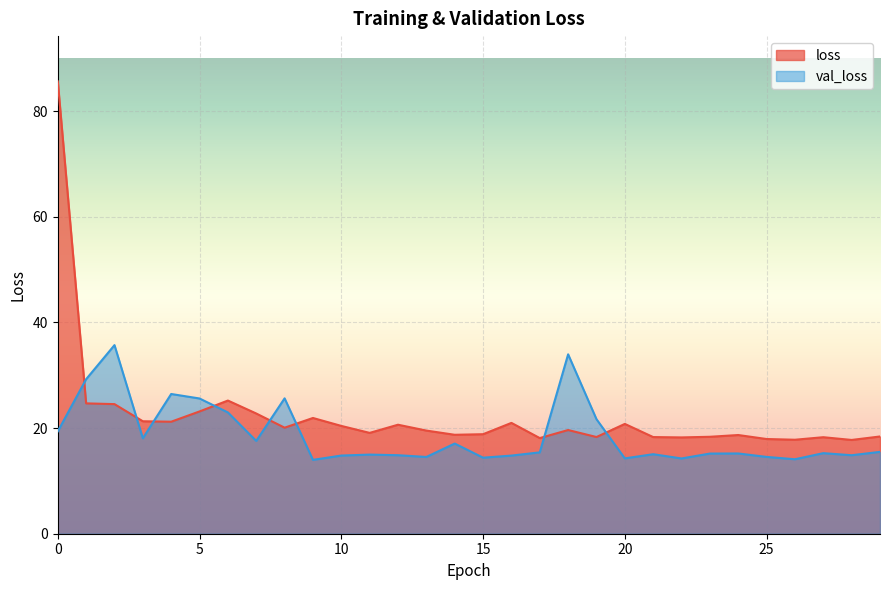

What is the average value of the loss series?

22.3